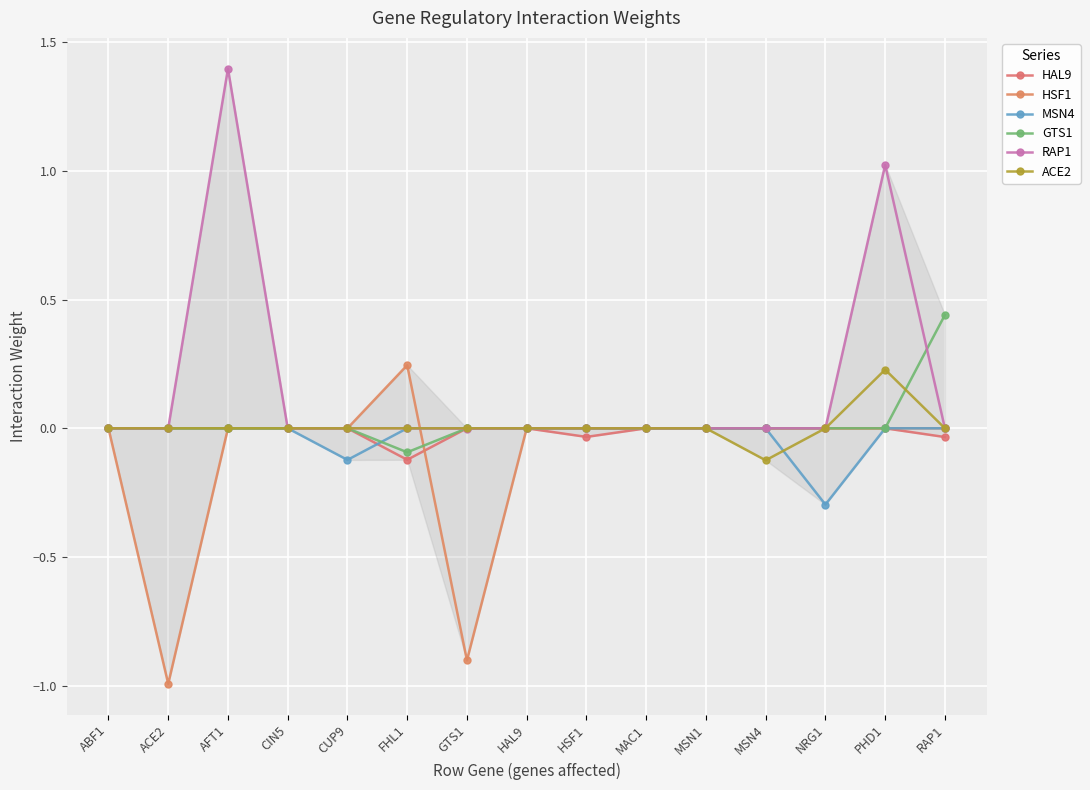

Does the chart display data point markers on the line(s)?

Yes